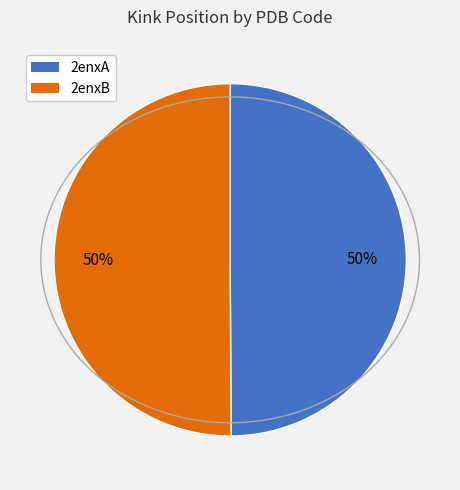

To the nearest percent, what is the average slice percentage?

50%